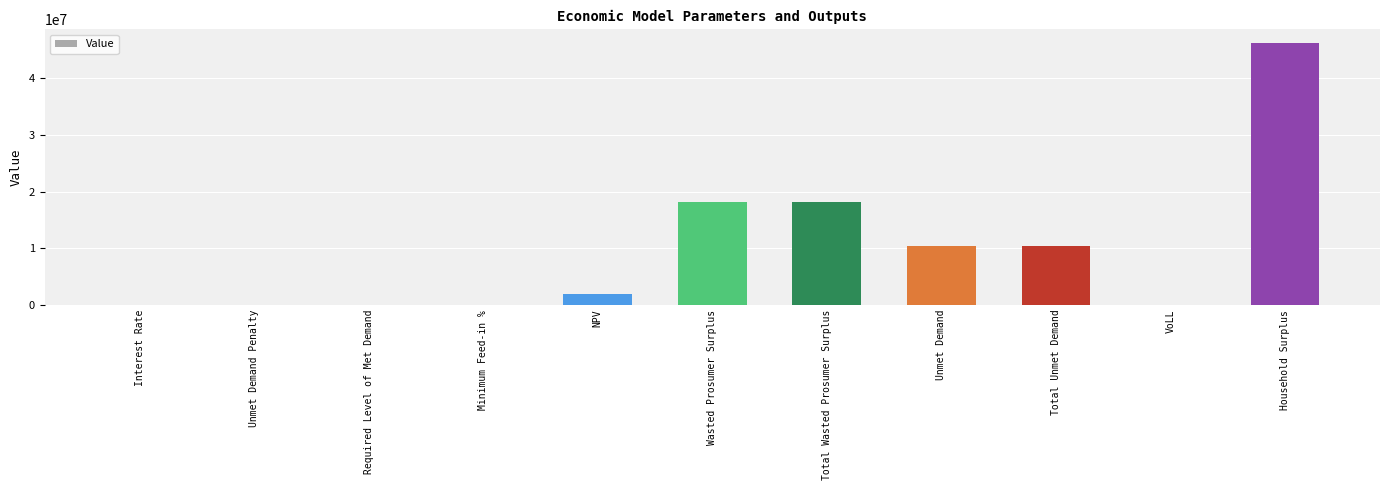

What is the maximum value shown in the chart?

46337695.7